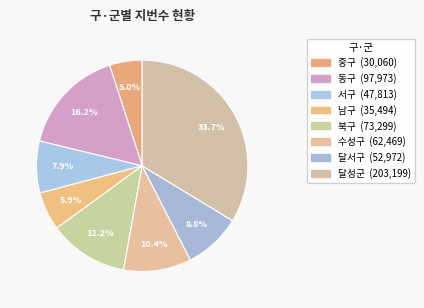

What is the smallest slice in the pie chart?

중구